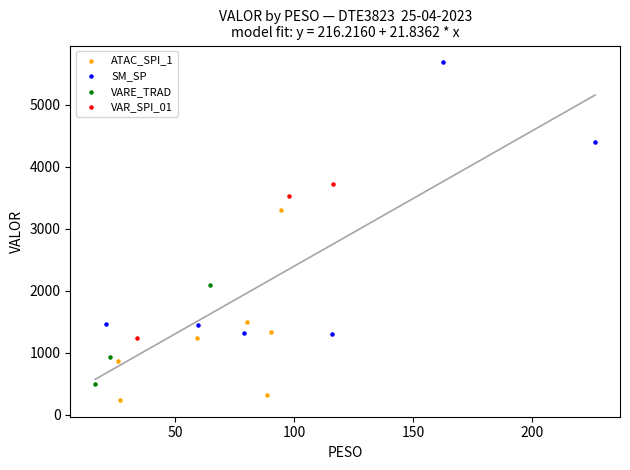

What are all the series names shown in the legend?

ATAC_SPI_1, SM_SP, VARE_TRAD, VAR_SPI_01